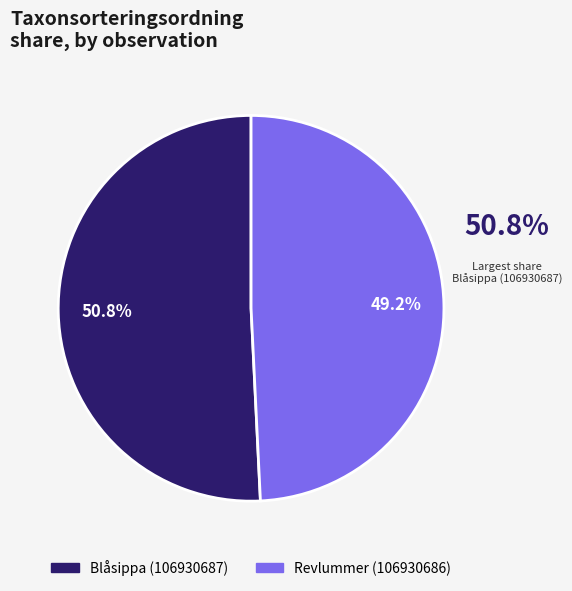

True or false: Blåsippa (106930687) accounts for 51% of the total.

True